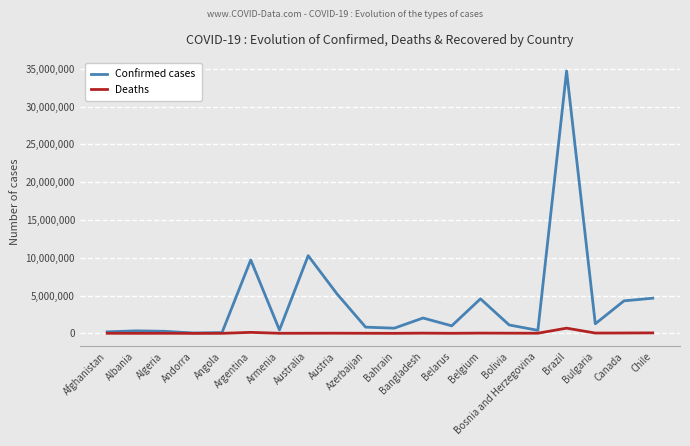

What is the maximum value for Confirmed cases?

34707233